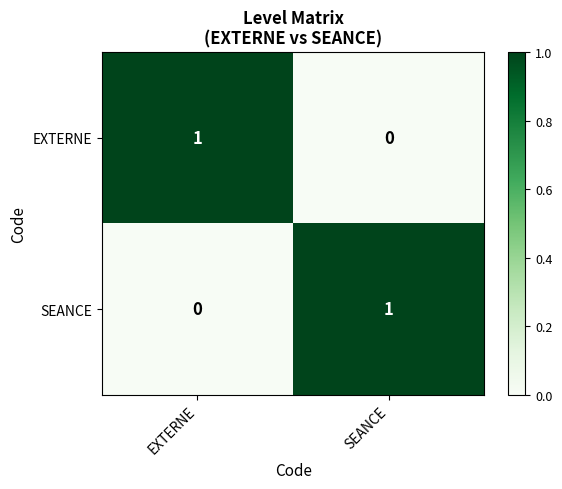

The SEANCE series shows 1 at SEANCE. True or false?

True